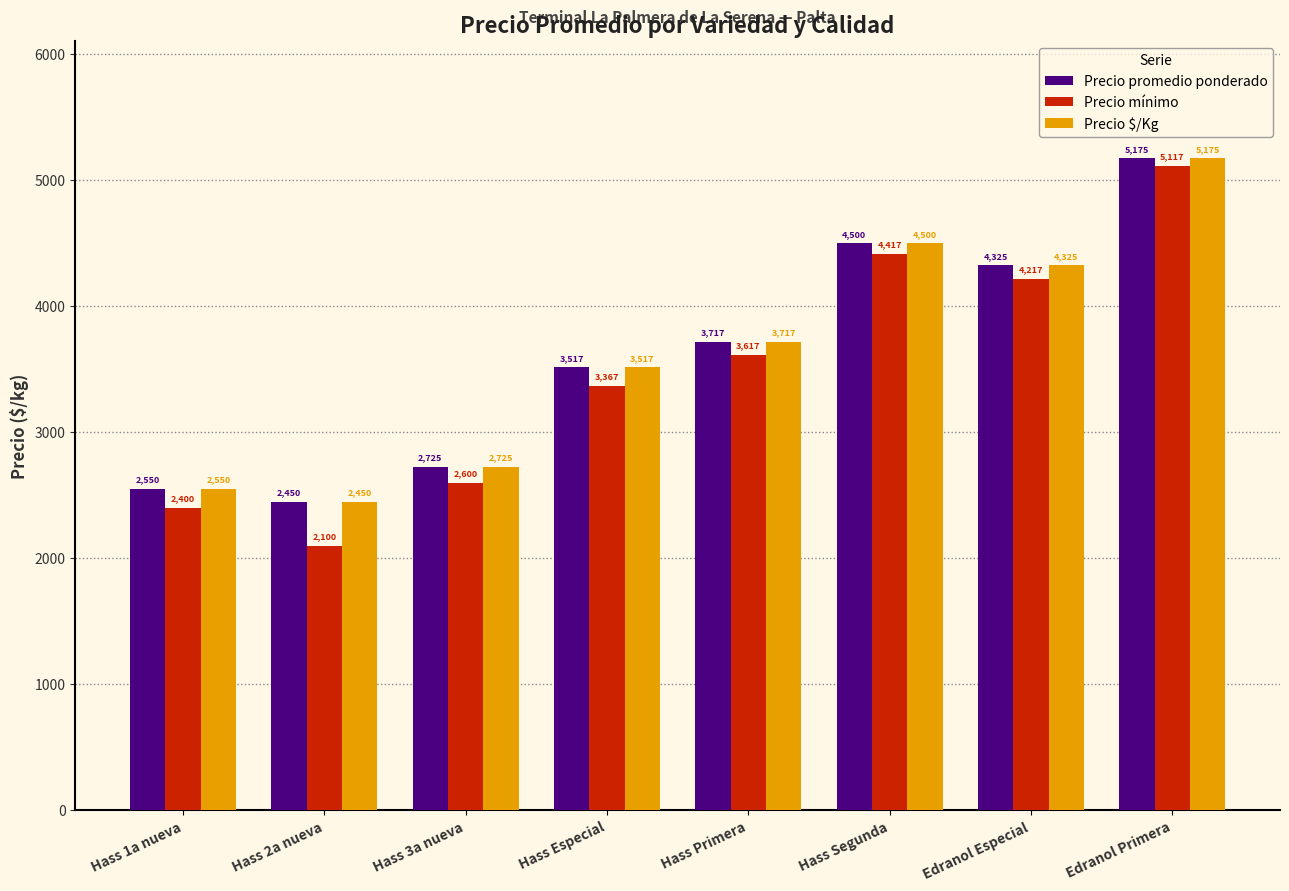

How many bars are there in total?

24